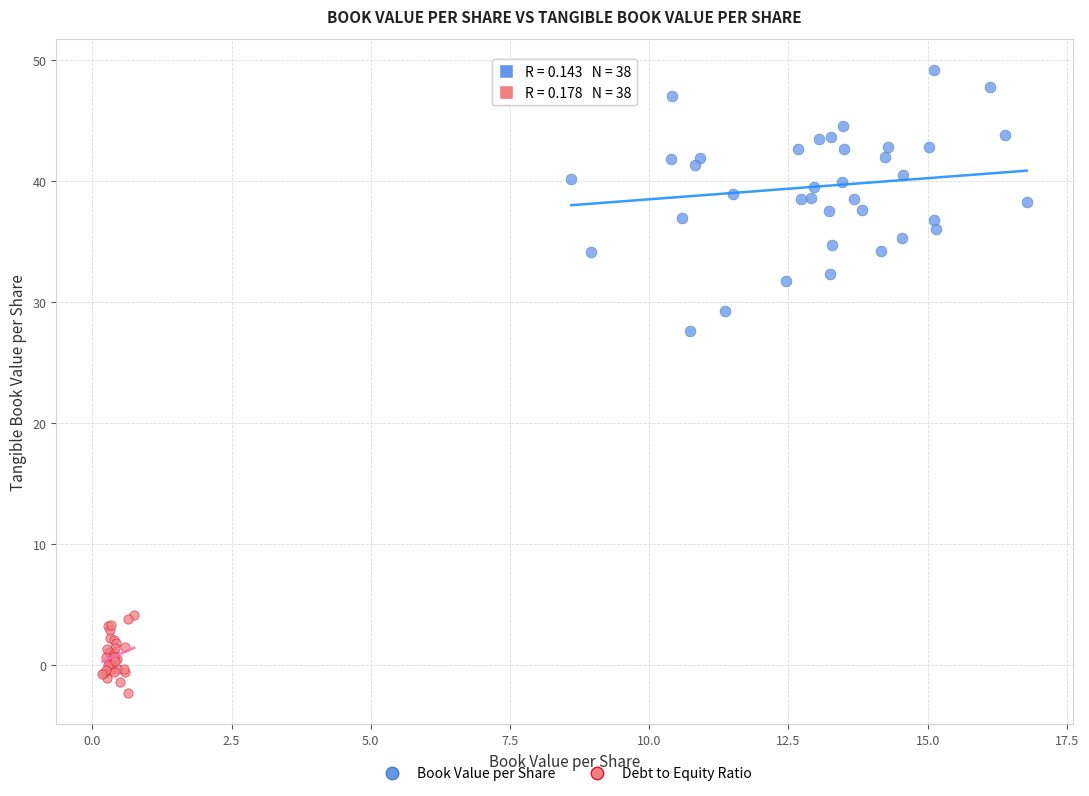

Which series contains the lowest Y value?

Debt to Equity Ratio